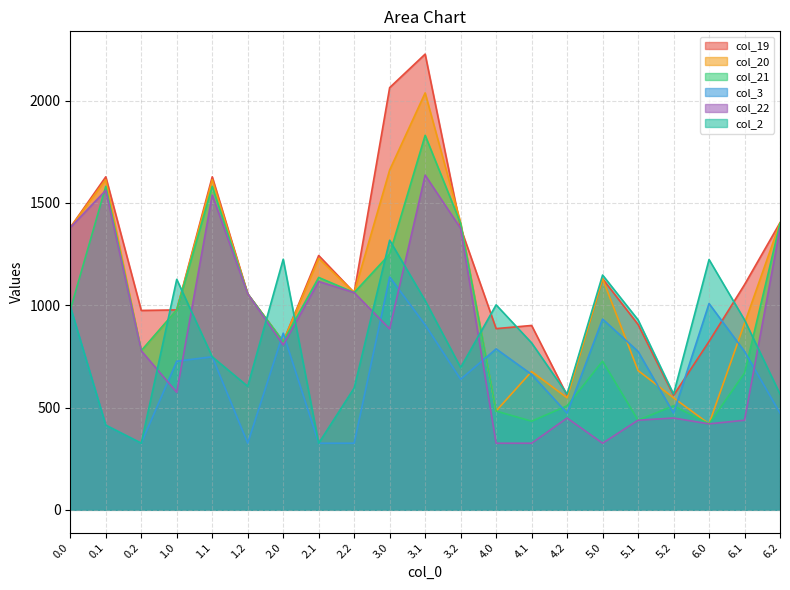

True or false: col_22 has more than 2 interior local peaks.

True